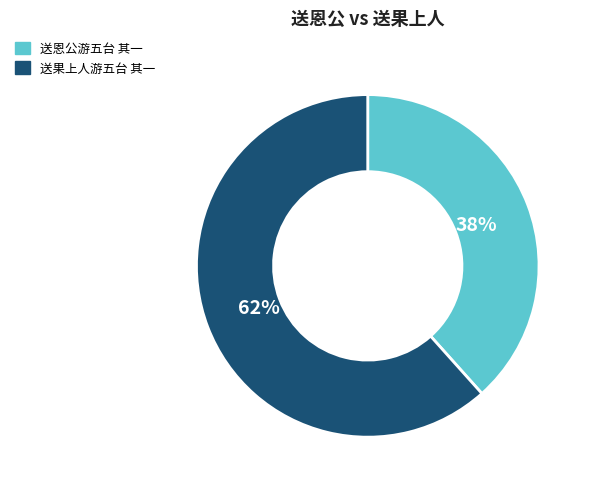

Which slice represents more than half of the pie?

送果上人游五台 其一